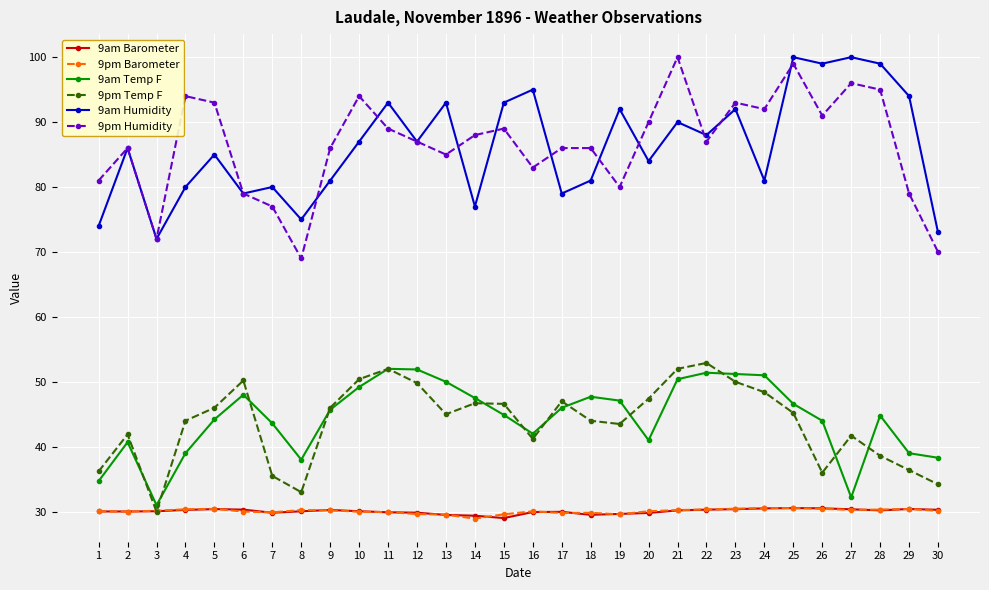

What is the total value across all series at 28?

337.9